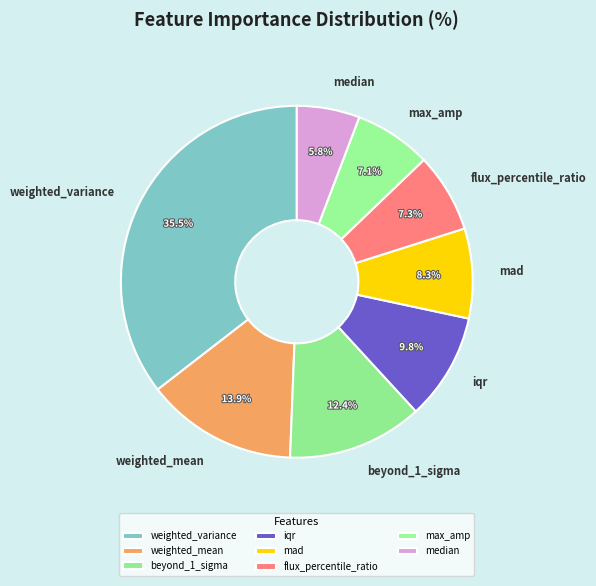

The flux_percentile_ratio slice represents 1% of the pie. True or false?

False